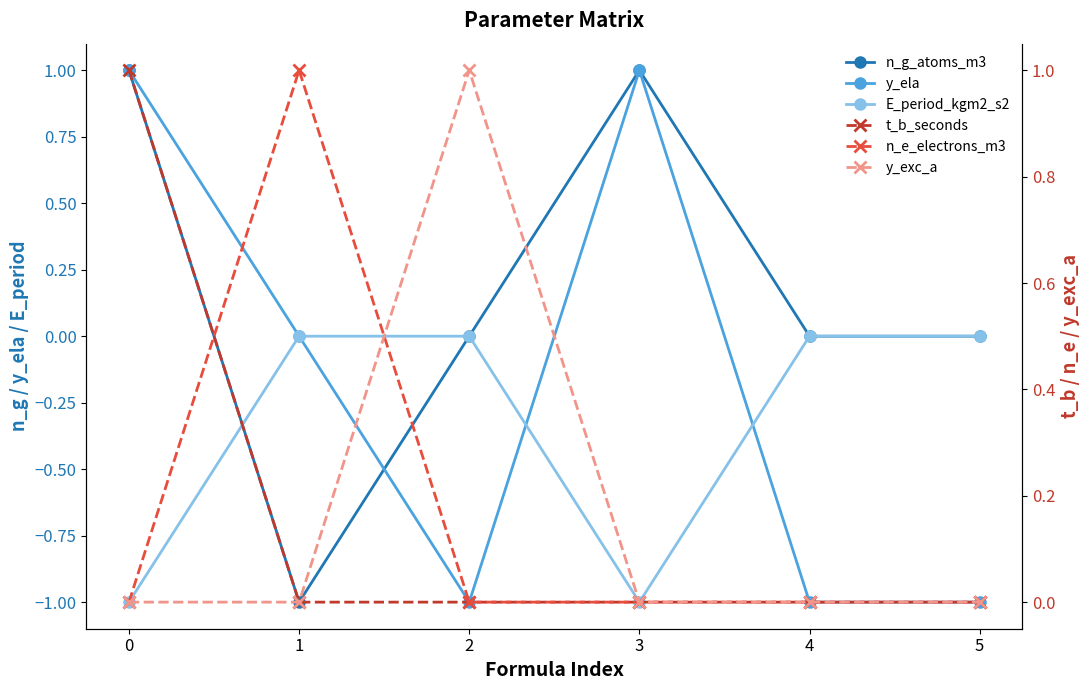

Where do n_e_electrons_m3 and y_ela first cross each other?

0 and 1